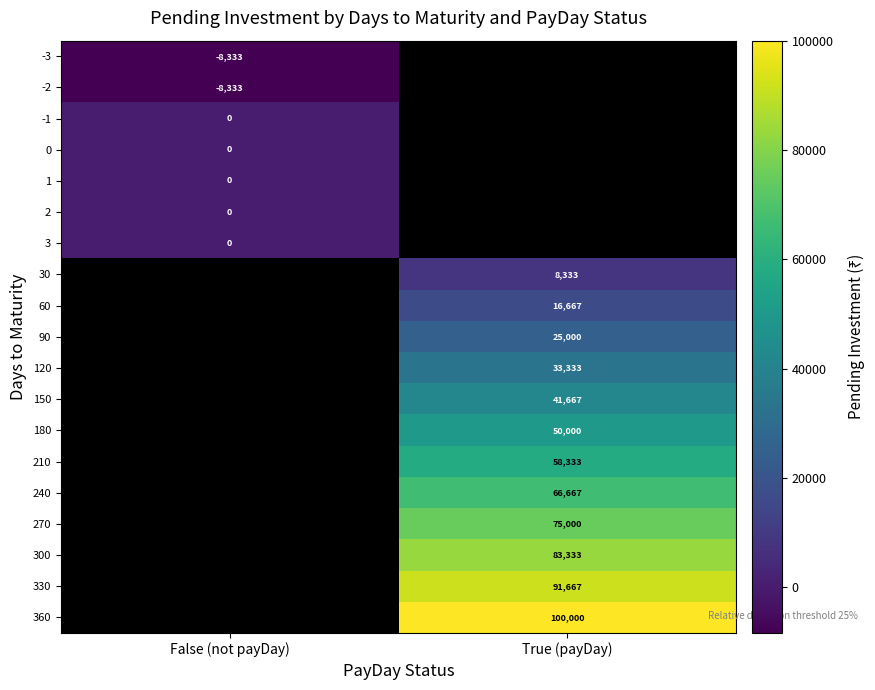

Between True (payDay) and False (not payDay), which is larger?

False (not payDay)